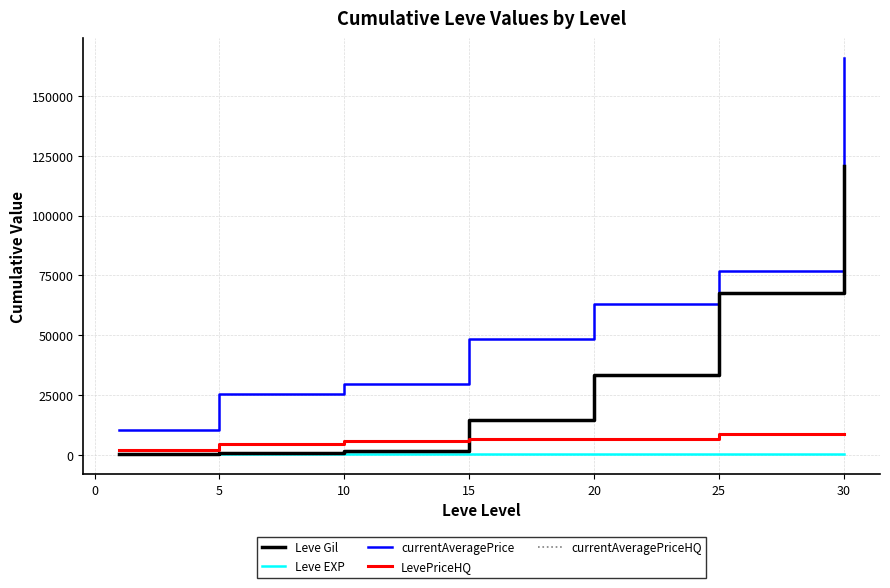

Which series has the widest spread of values?

currentAveragePrice